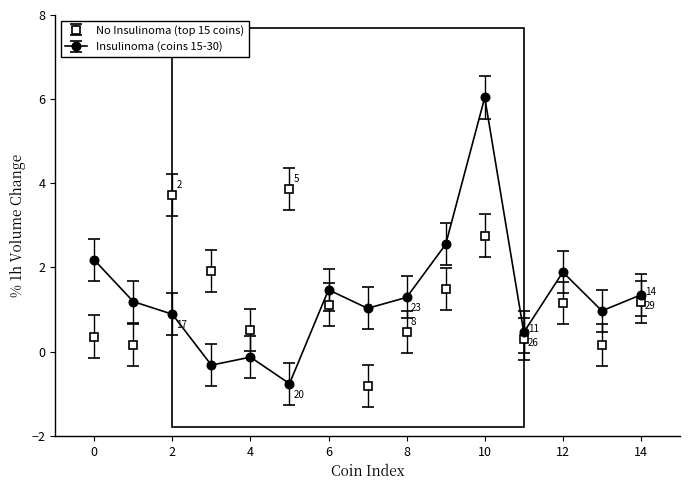

Which series has the largest range (max minus min)?

Insulinoma (coins 15-30)